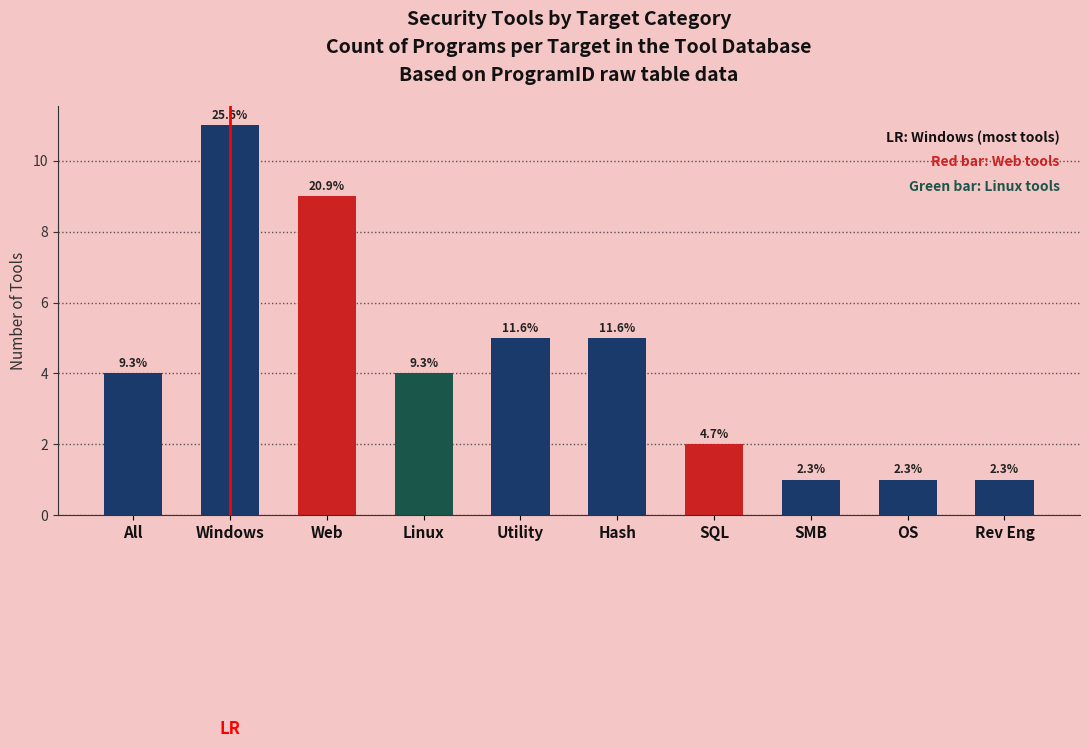

List the labels in order of value, smallest first.

SMB, OS, Rev Eng, SQL, All, Linux, Utility, Hash, Web, Windows